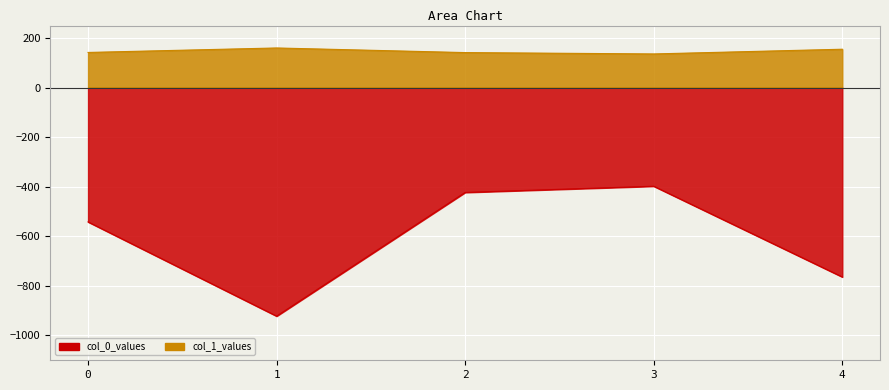

Reading right to left, what are all the values shown in this chart?

col_0_values: 4=-764.0	3=-398.0	2=-423.0	1=-922.0	0=-542.0
col_1_values: 4=154.5	3=135.5	2=141.0	1=159.6	0=141.5